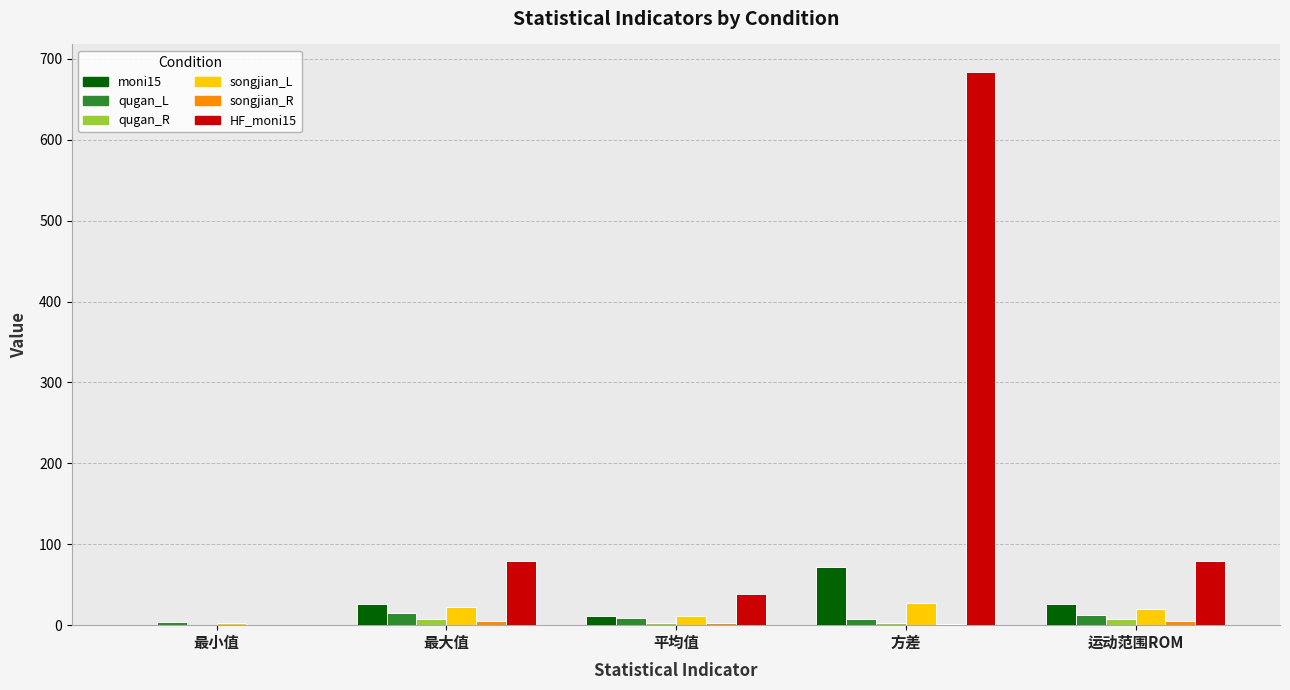

At which category is the sum across all series the highest?

方差